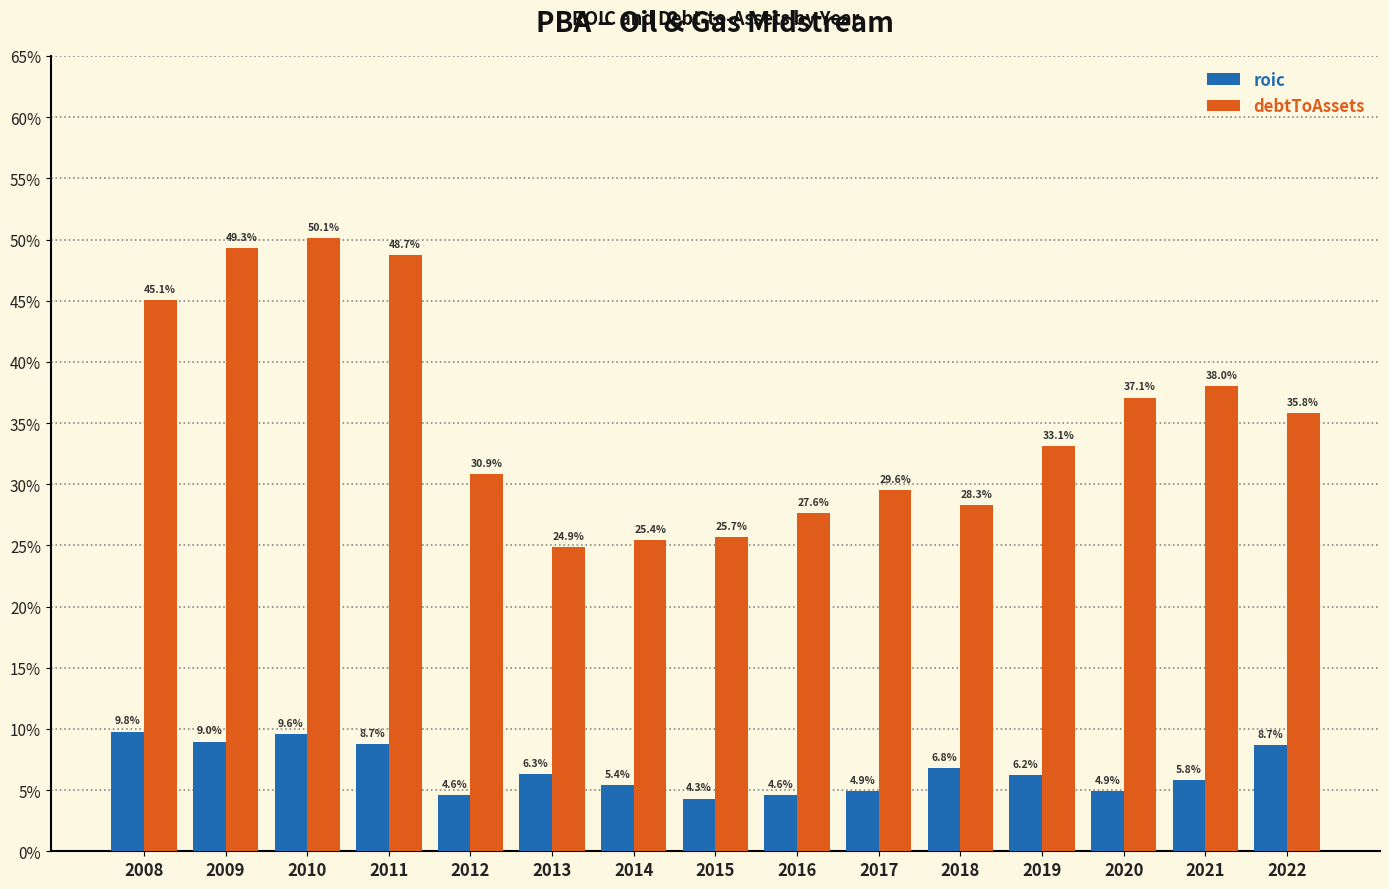

Does the chart contain any negative values?

No